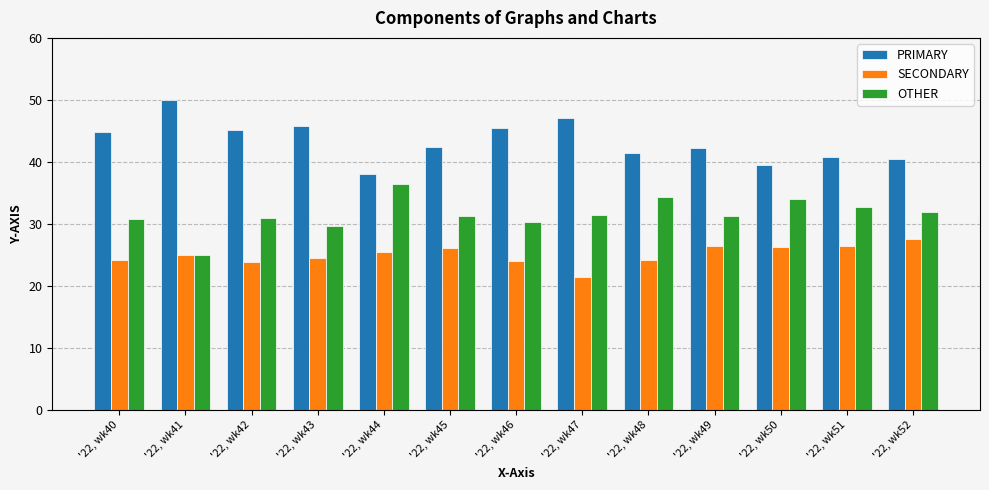

How many distinct data groups are displayed?

3